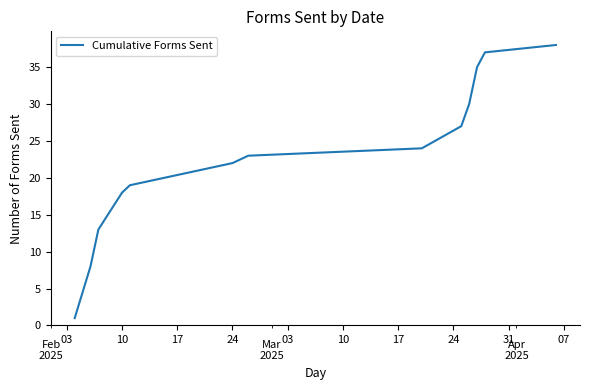

What is the greatest value displayed?

38